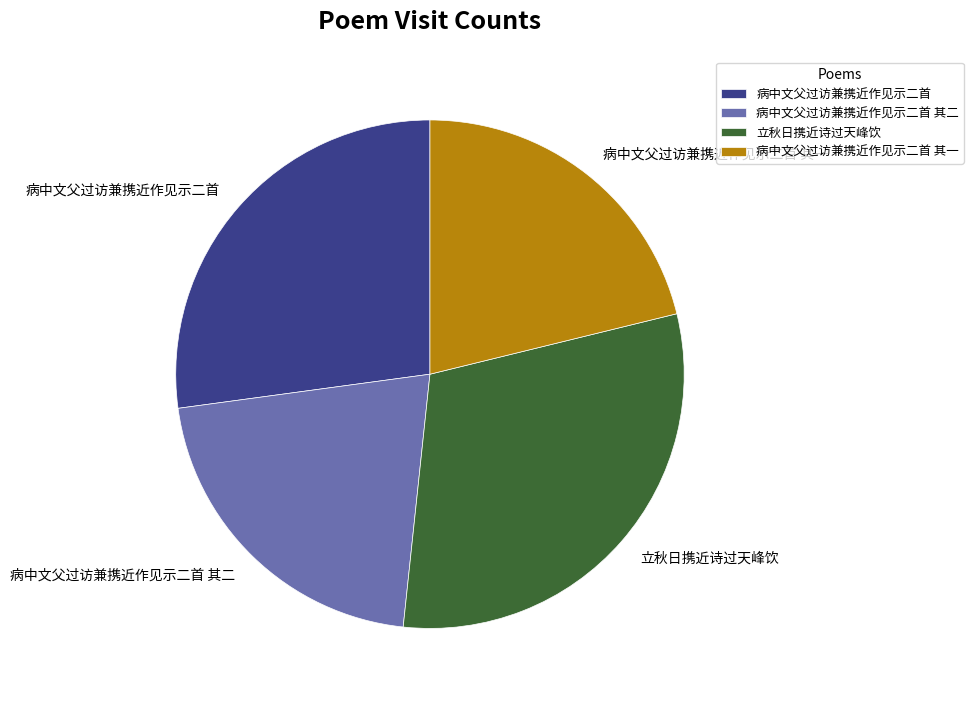

Combined, do 病中文父过访兼携近作见示二首 其一 and 病中文父过访兼携近作见示二首 account for over 50%?

No